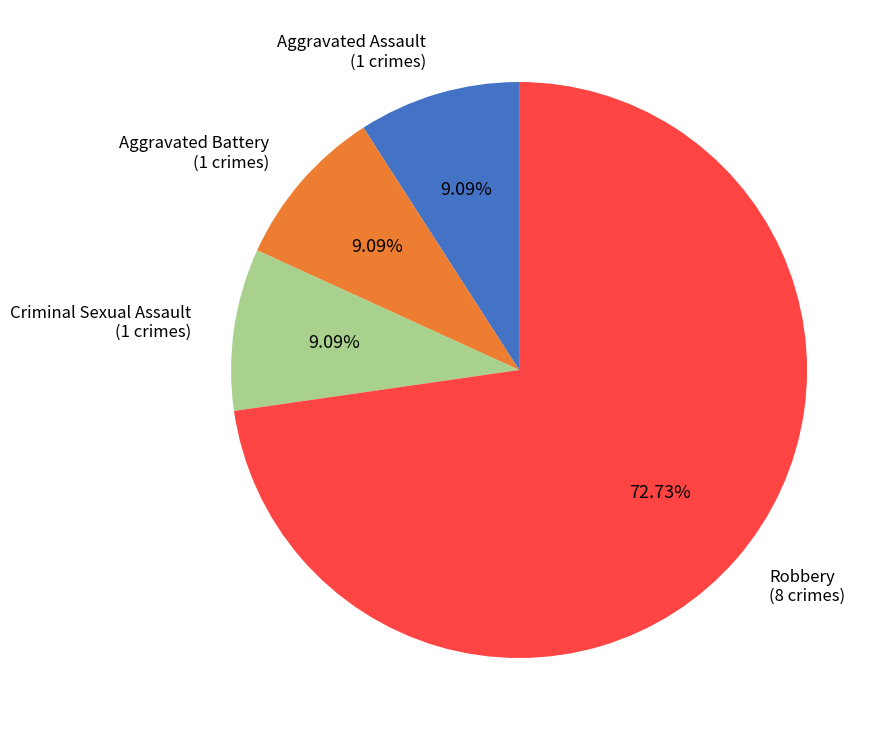

Which category has the biggest portion of the pie?

Robbery